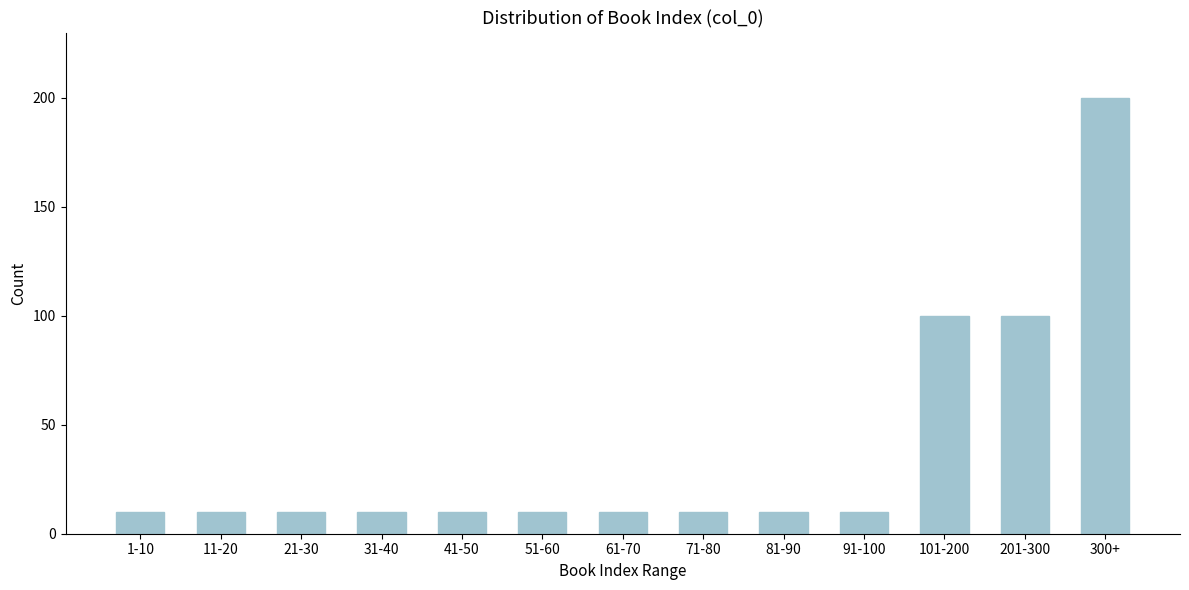

Reading right to left, what are all the values shown in this chart?

200	100	100	10	10	10	10	10	10	10	10	10	10